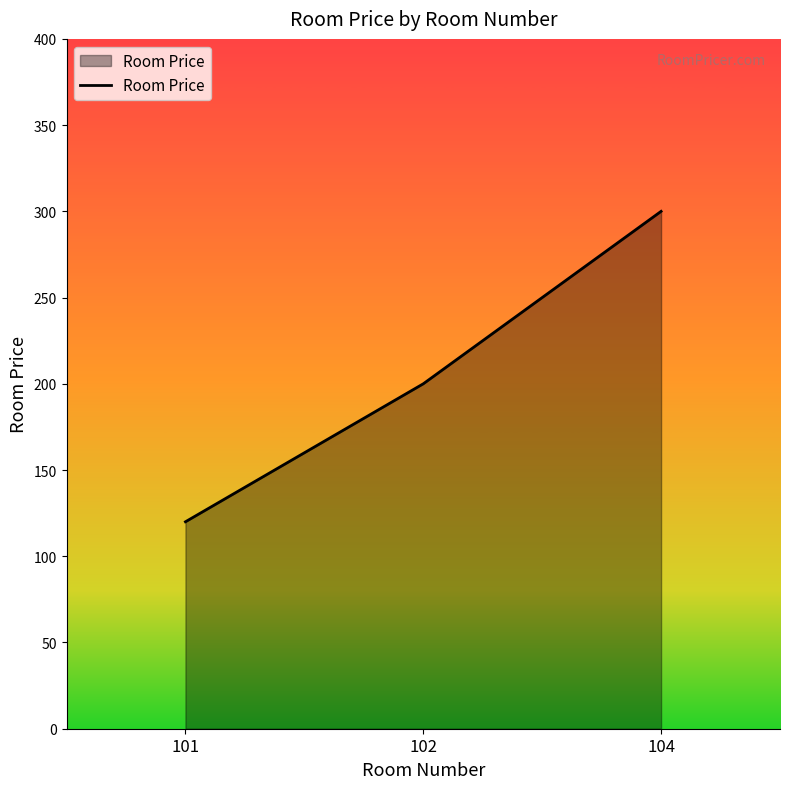

Is it true that the value at 104 is 300?

True